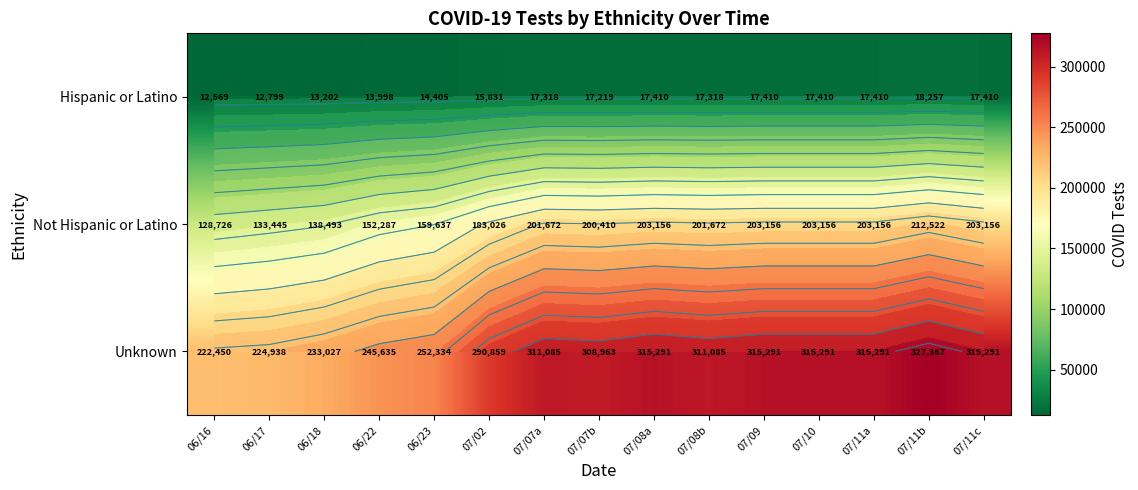

At 06/17, list the series in order from largest to smallest.

Unknown, Not Hispanic or Latino, Hispanic or Latino